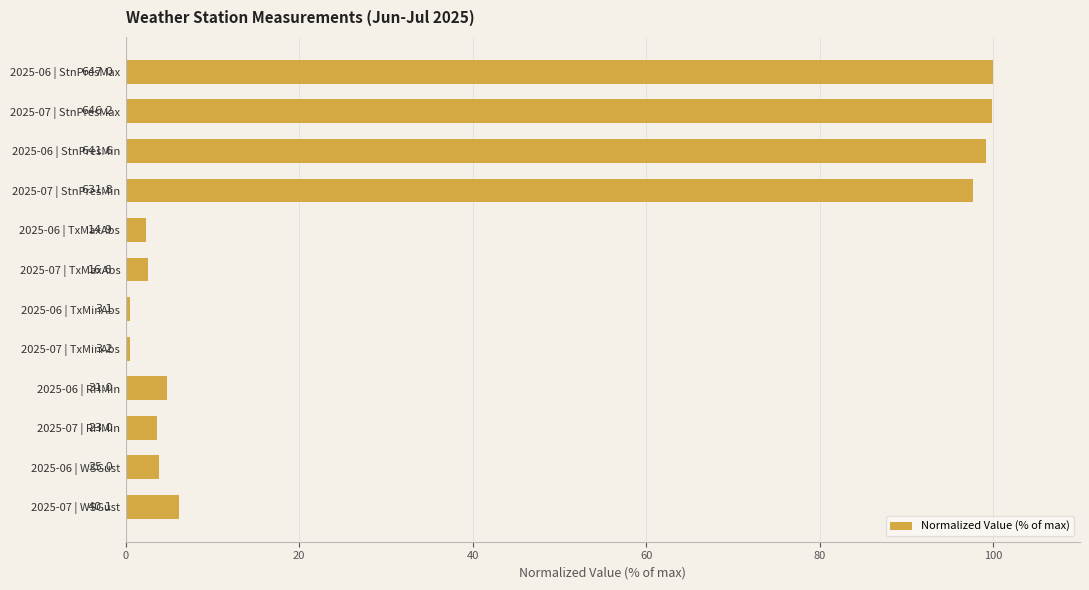

How many bars are there in total?

12